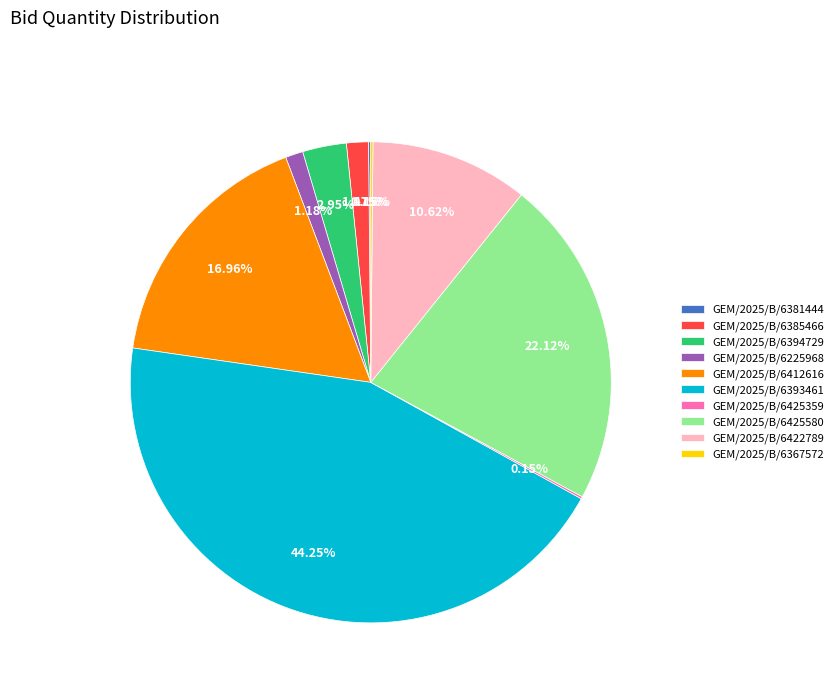

Is it true that GEM/2025/B/6425580 is 32% of the pie?

False